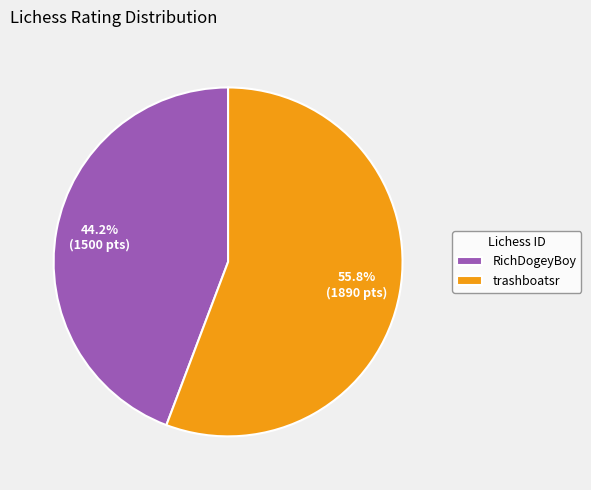

Which has a higher value, RichDogeyBoy or trashboatsr?

trashboatsr